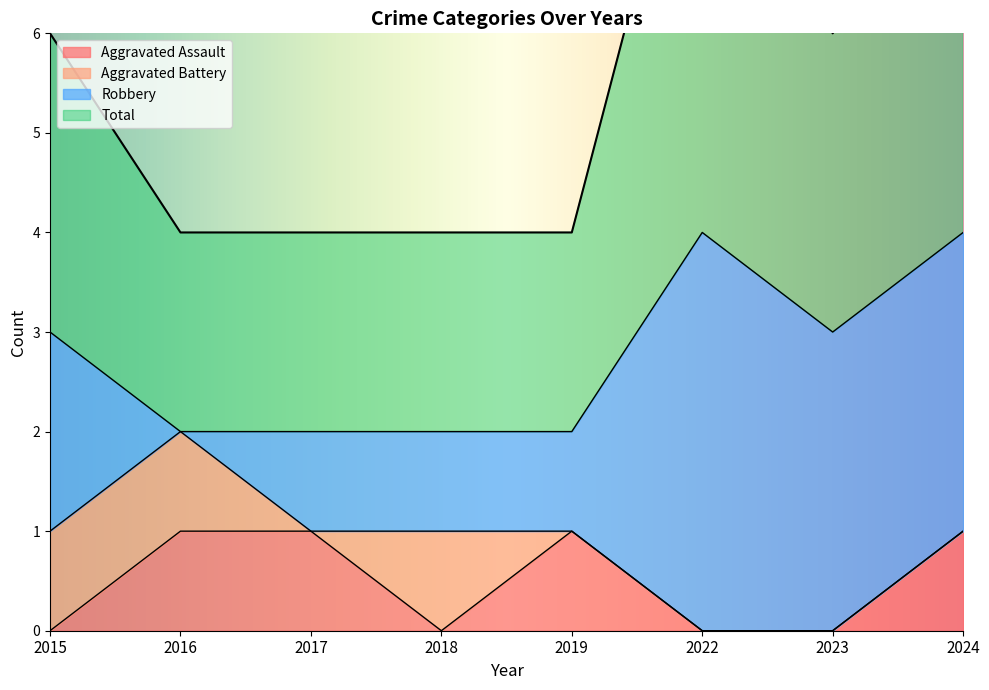

True or false: Total and Aggravated Assault cross at least once.

False